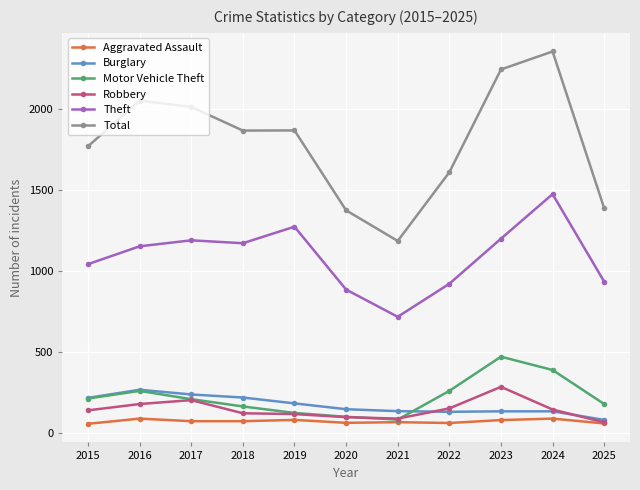

Which label corresponds to the largest value in the chart?

2024